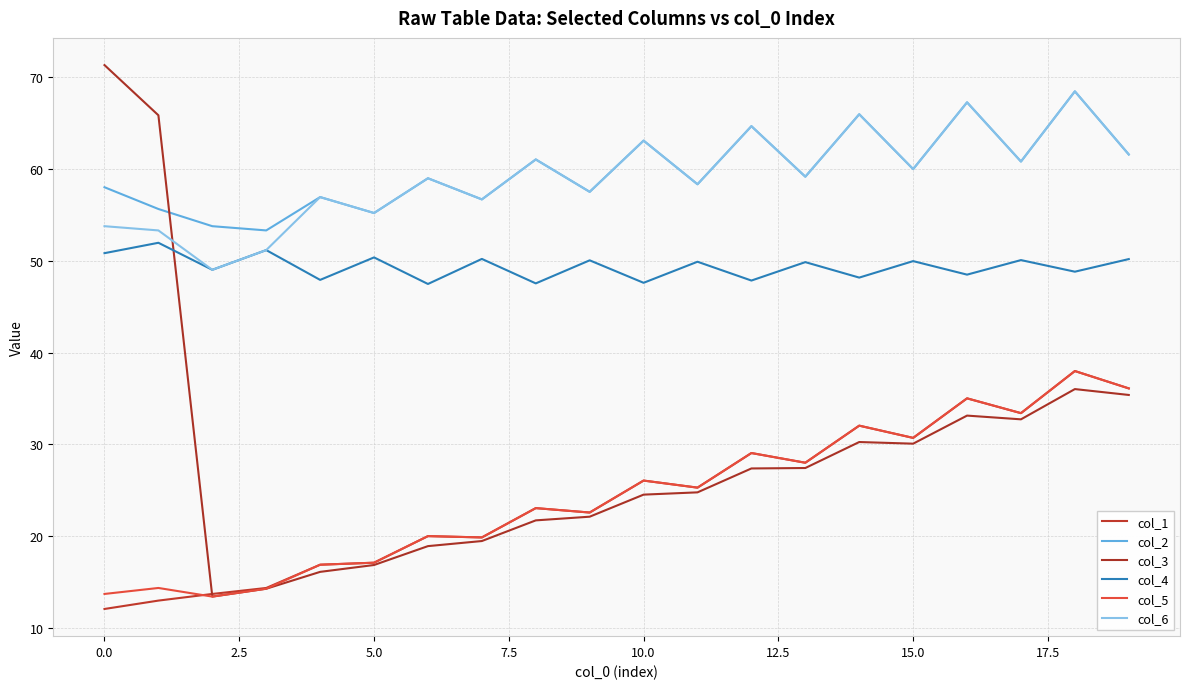

List the series in order of their peak value, highest first.

col_3, col_2, col_6, col_4, col_1, col_5